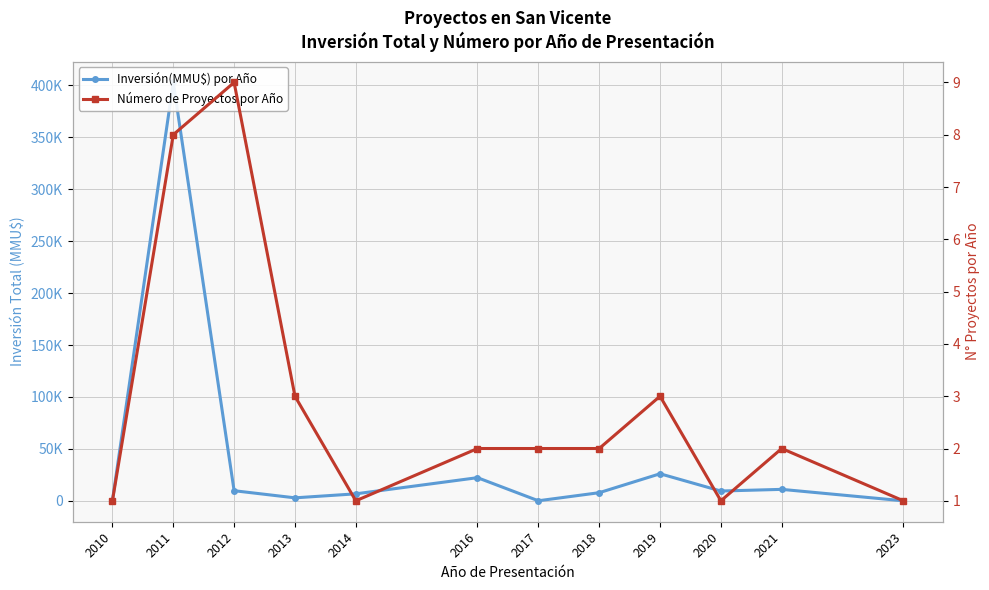

Count the Número de Proyectos por Año values in the range 1 to 3.

10